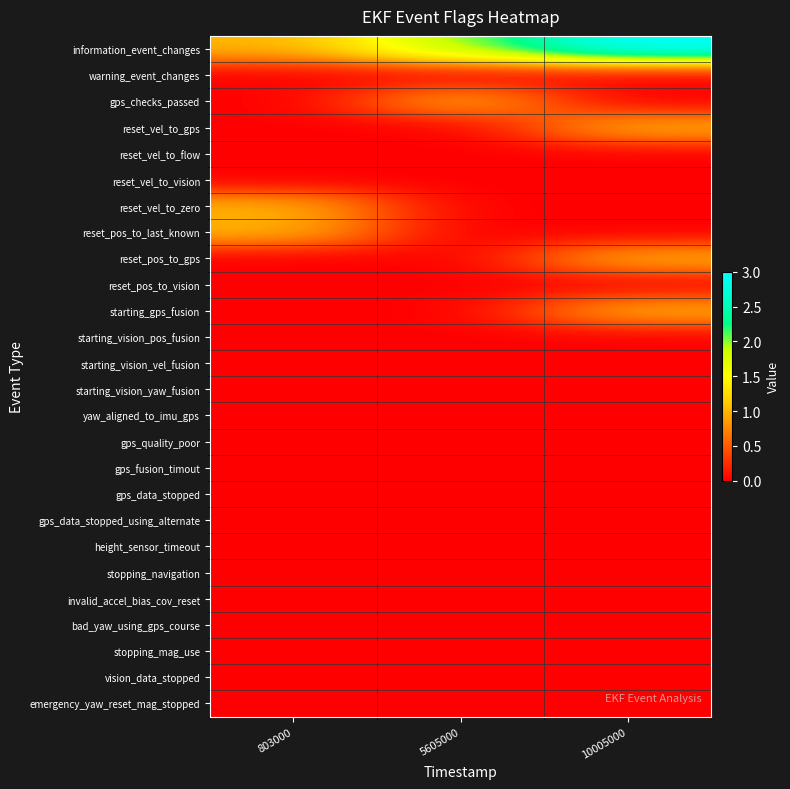

Reading left to right, transcribe all the data shown in this chart.

information_event_changes: 803000=1	5605000=2	10005000=3
warning_event_changes: 803000=0	5605000=0	10005000=0
gps_checks_passed: 803000=0	5605000=1	10005000=0
reset_vel_to_gps: 803000=0	5605000=0	10005000=1
reset_vel_to_flow: 803000=0	5605000=0	10005000=0
reset_vel_to_vision: 803000=0	5605000=0	10005000=0
reset_vel_to_zero: 803000=1	5605000=0	10005000=0
reset_pos_to_last_known: 803000=1	5605000=0	10005000=0
reset_pos_to_gps: 803000=0	5605000=0	10005000=1
reset_pos_to_vision: 803000=0	5605000=0	10005000=0
starting_gps_fusion: 803000=0	5605000=0	10005000=1
starting_vision_pos_fusion: 803000=0	5605000=0	10005000=0
starting_vision_vel_fusion: 803000=0	5605000=0	10005000=0
starting_vision_yaw_fusion: 803000=0	5605000=0	10005000=0
yaw_aligned_to_imu_gps: 803000=0	5605000=0	10005000=0
gps_quality_poor: 803000=0	5605000=0	10005000=0
gps_fusion_timout: 803000=0	5605000=0	10005000=0
gps_data_stopped: 803000=0	5605000=0	10005000=0
gps_data_stopped_using_alternate: 803000=0	5605000=0	10005000=0
height_sensor_timeout: 803000=0	5605000=0	10005000=0
stopping_navigation: 803000=0	5605000=0	10005000=0
invalid_accel_bias_cov_reset: 803000=0	5605000=0	10005000=0
bad_yaw_using_gps_course: 803000=0	5605000=0	10005000=0
stopping_mag_use: 803000=0	5605000=0	10005000=0
vision_data_stopped: 803000=0	5605000=0	10005000=0
emergency_yaw_reset_mag_stopped: 803000=0	5605000=0	10005000=0